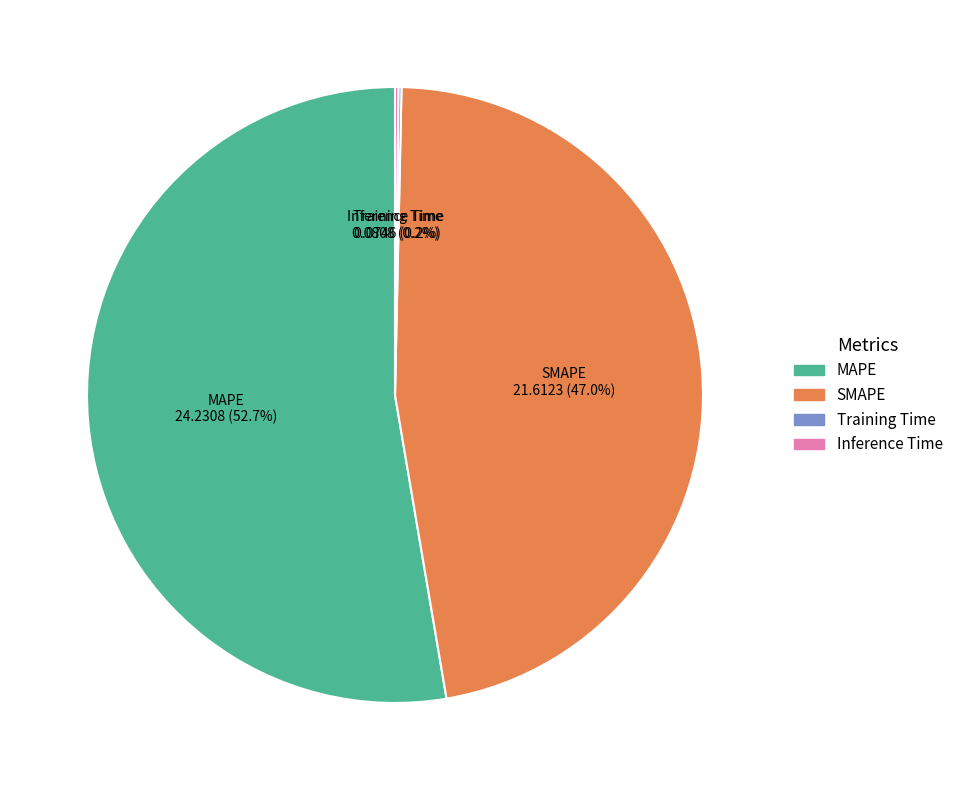

To the nearest percent, what percentage of the pie is SMAPE?

47%